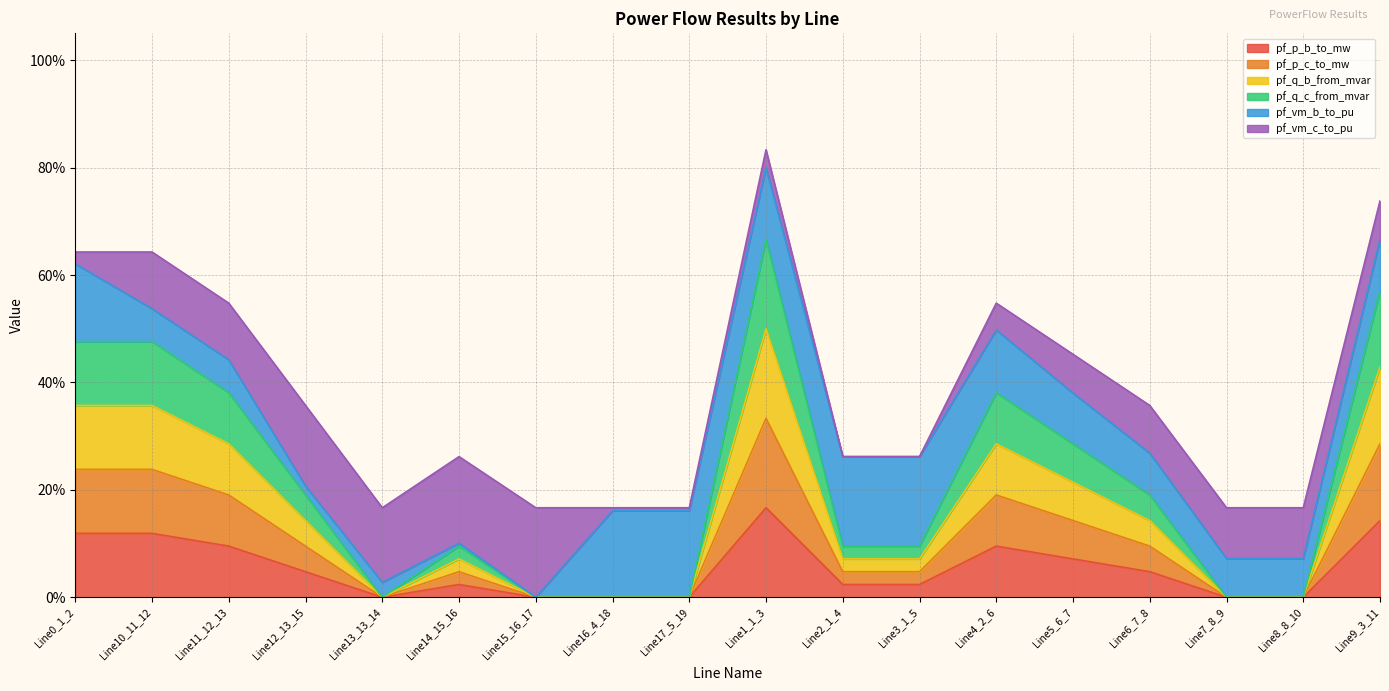

Which label corresponds to the smallest value in the chart?

Line13_13_14